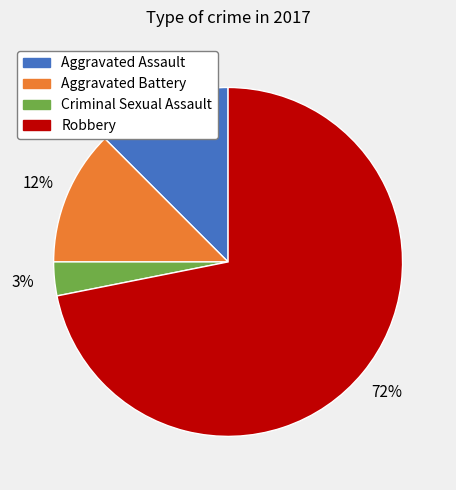

Is it true that Aggravated Assault is 1% of the pie?

False